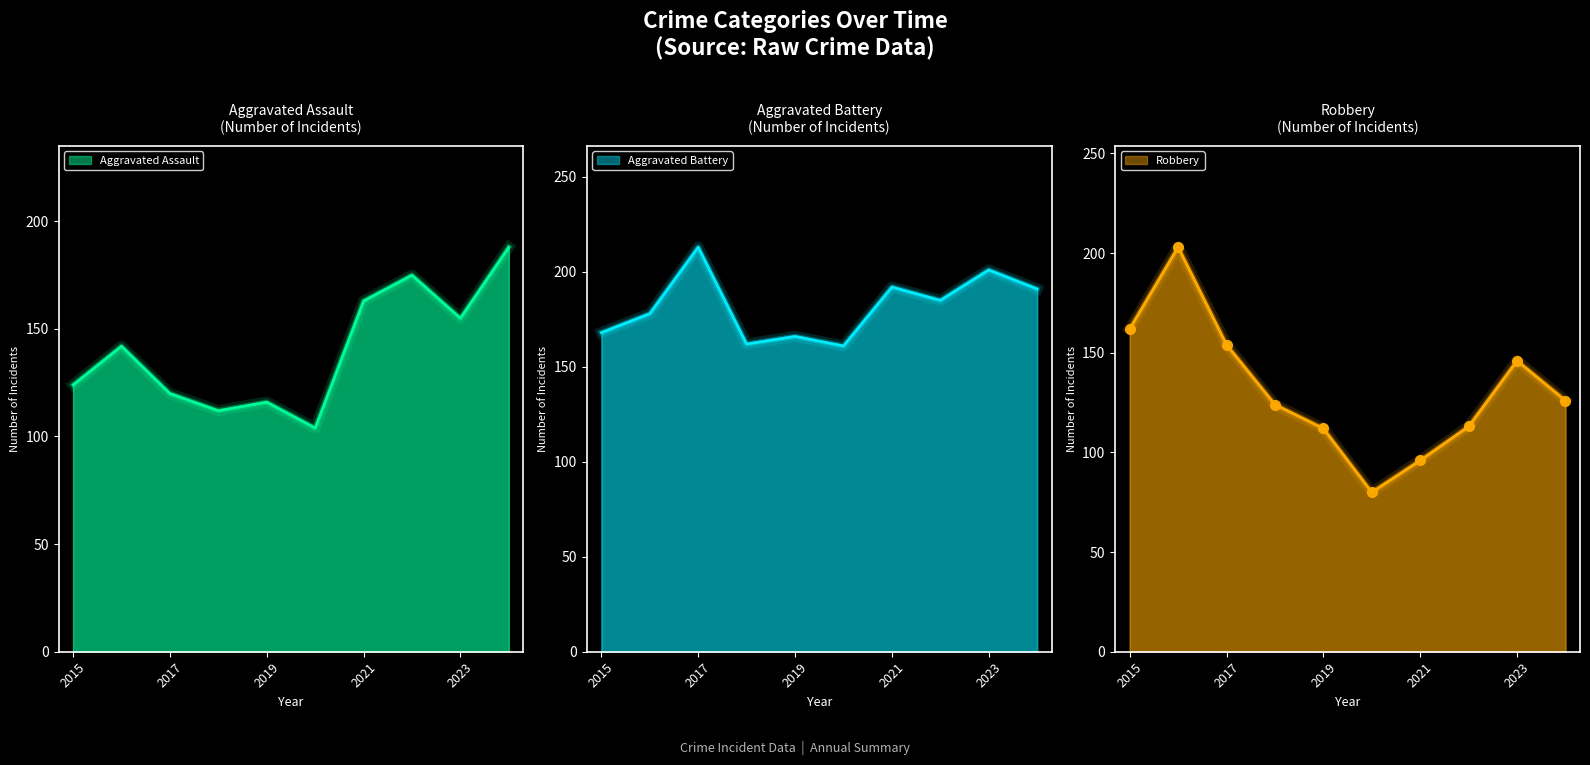

What is the difference between the maximum and minimum values in the Robbery series?

123